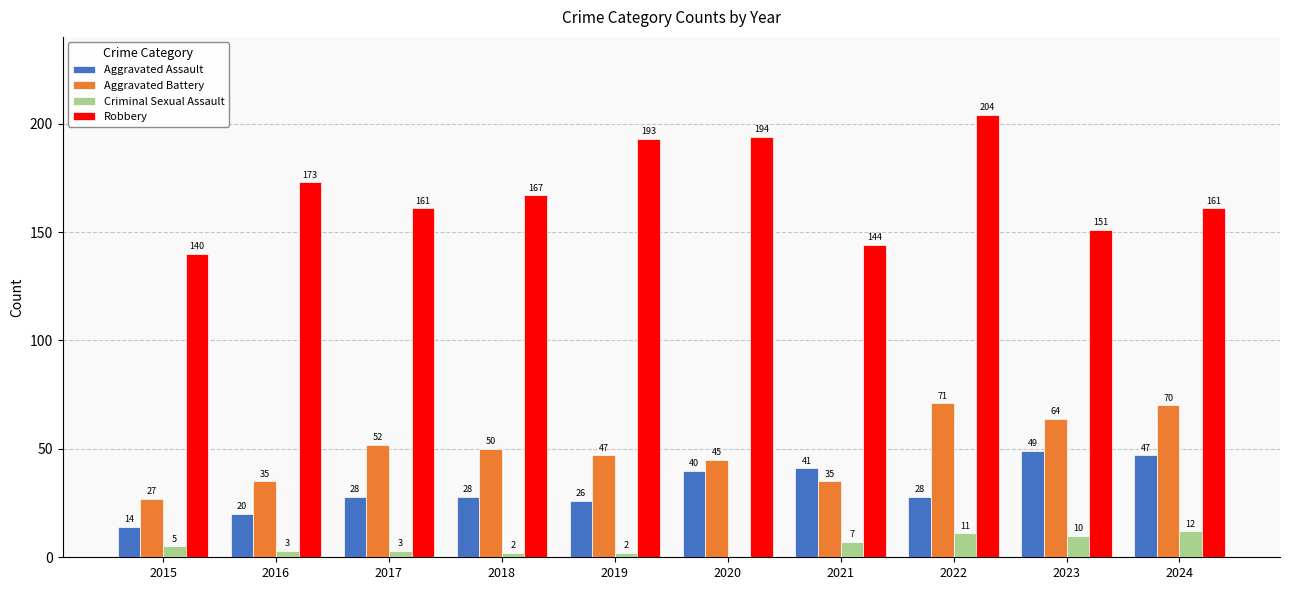

True or false: Aggravated Battery has a value of 47 at 2019.

True